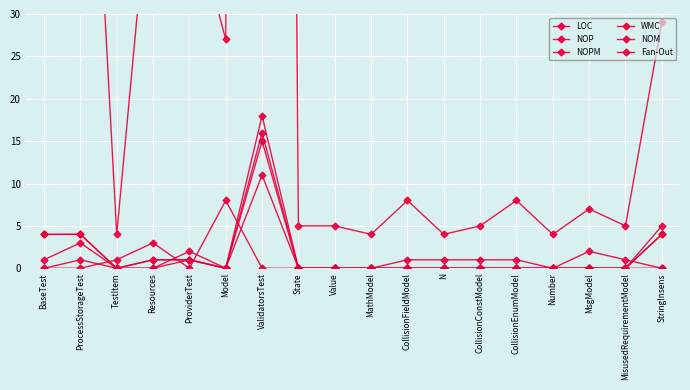

Where is the first local maximum for NOPM?

ProcessStorageTest